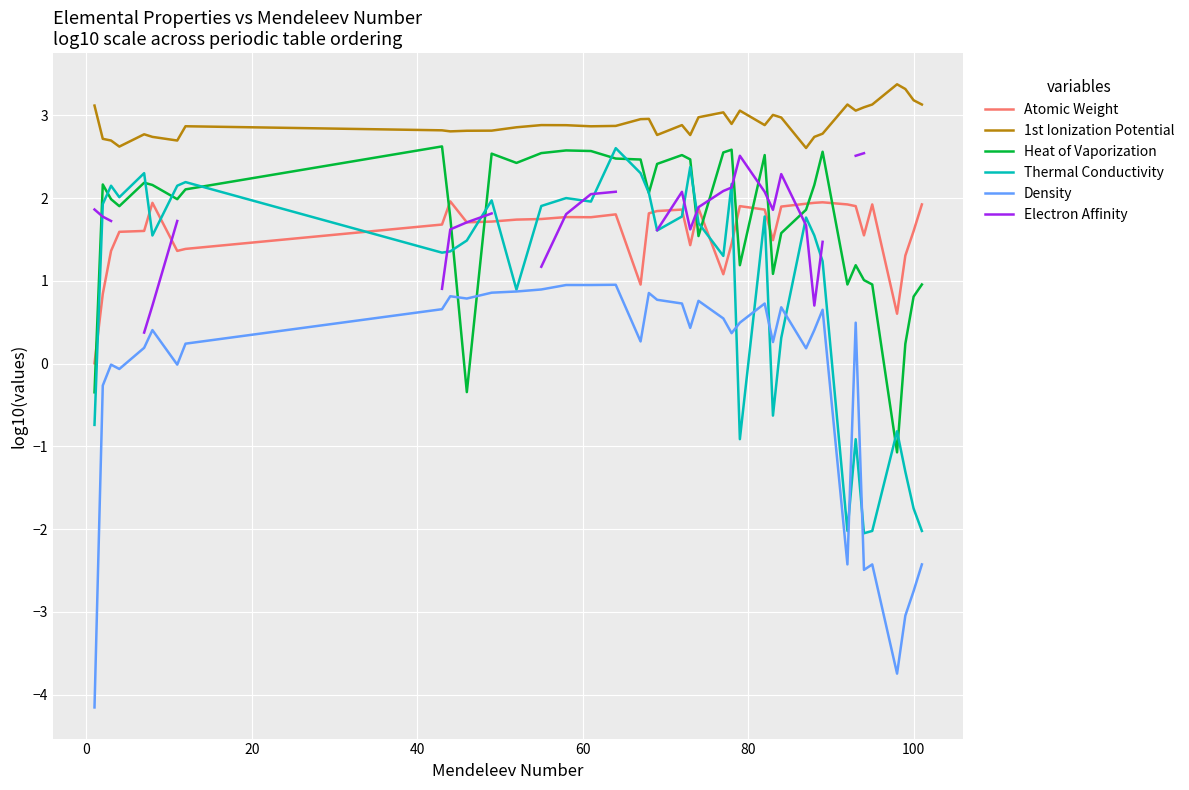

True or false: Density and Atomic Weight intersect in this chart.

False